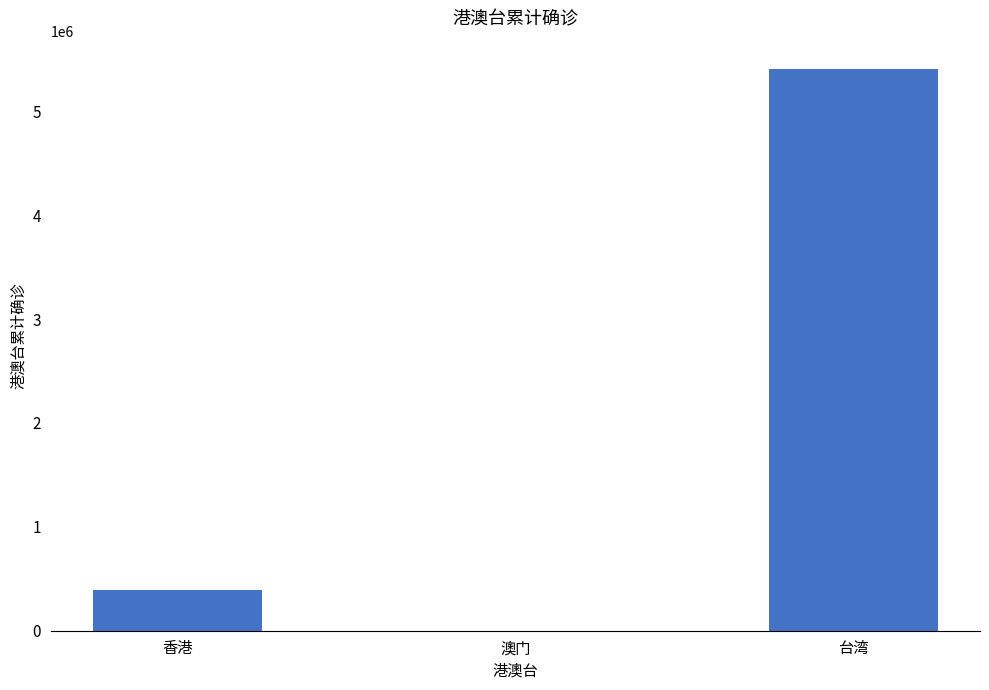

Is it true that the value at 香港 is 178485?

False